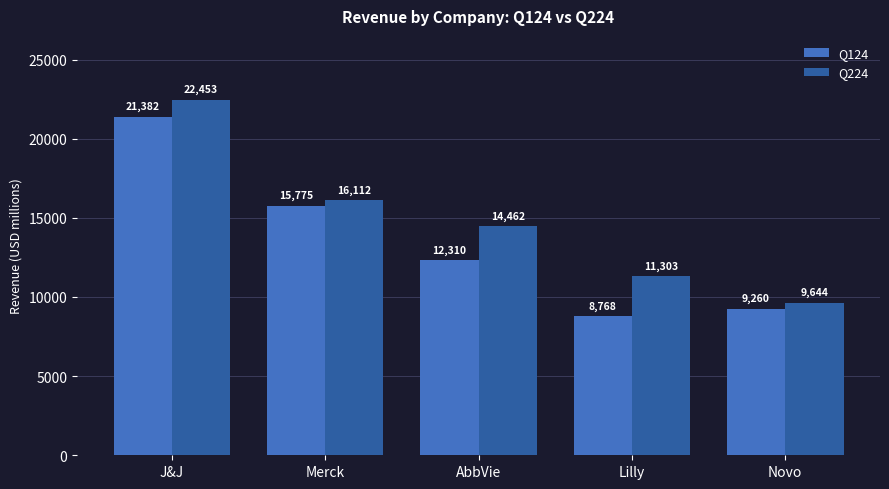

The value of Q224 at Merck is 16112.0. True or false?

True